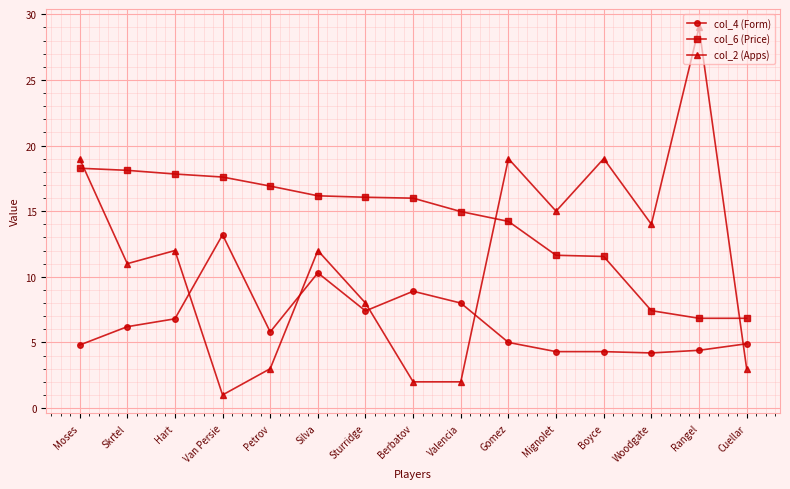

At how many categories does at least one series exceed 21?

1